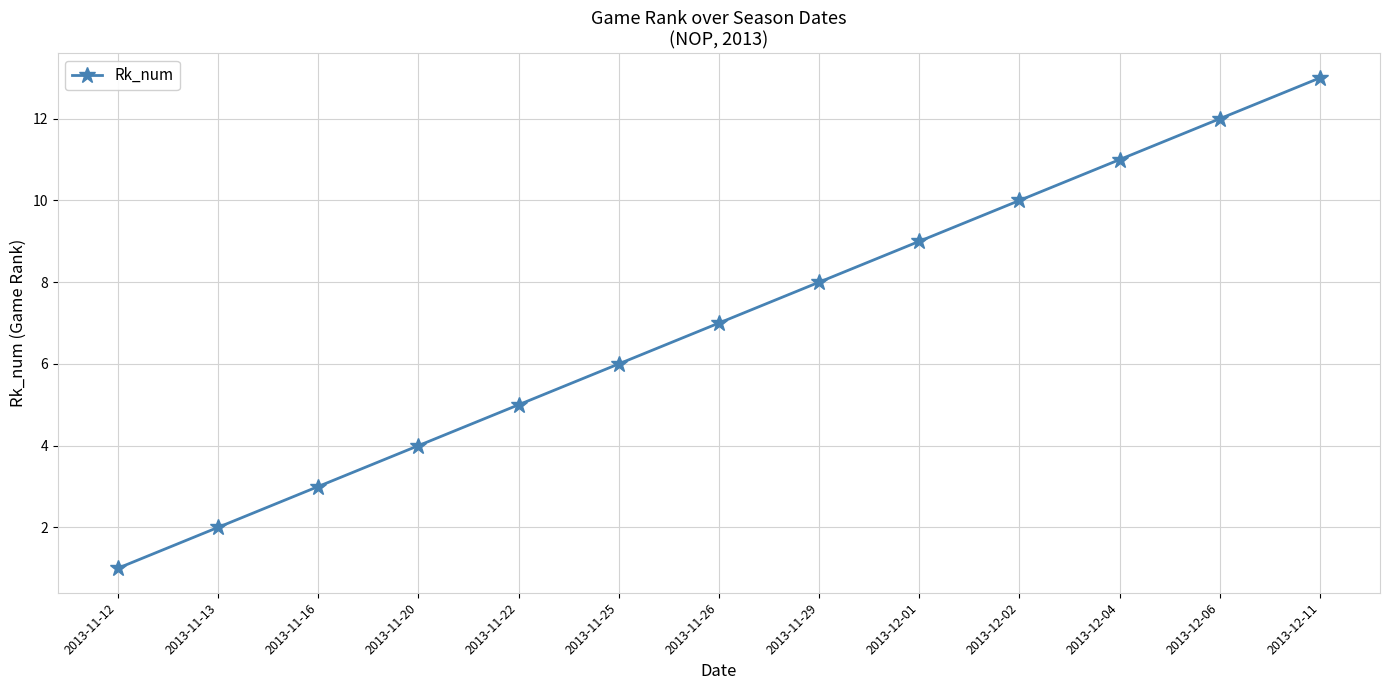

List the labels in order of value, largest first.

2013-12-11, 2013-12-06, 2013-12-04, 2013-12-02, 2013-12-01, 2013-11-29, 2013-11-26, 2013-11-25, 2013-11-22, 2013-11-20, 2013-11-16, 2013-11-13, 2013-11-12